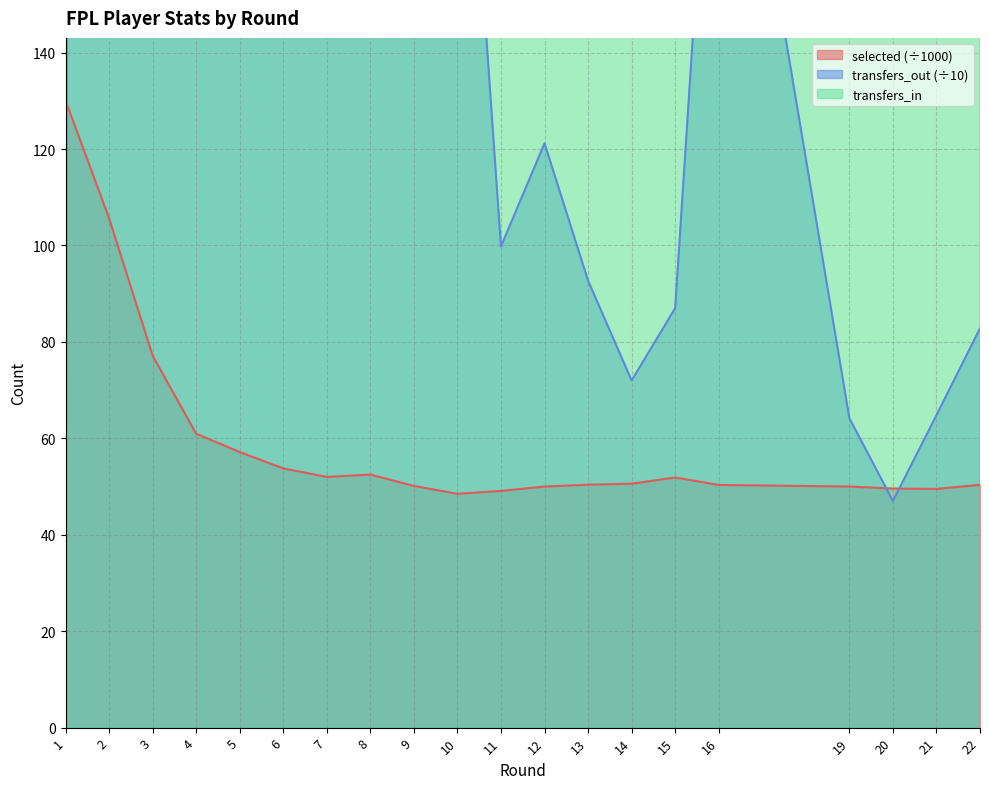

How many categories are shown in the chart?

20